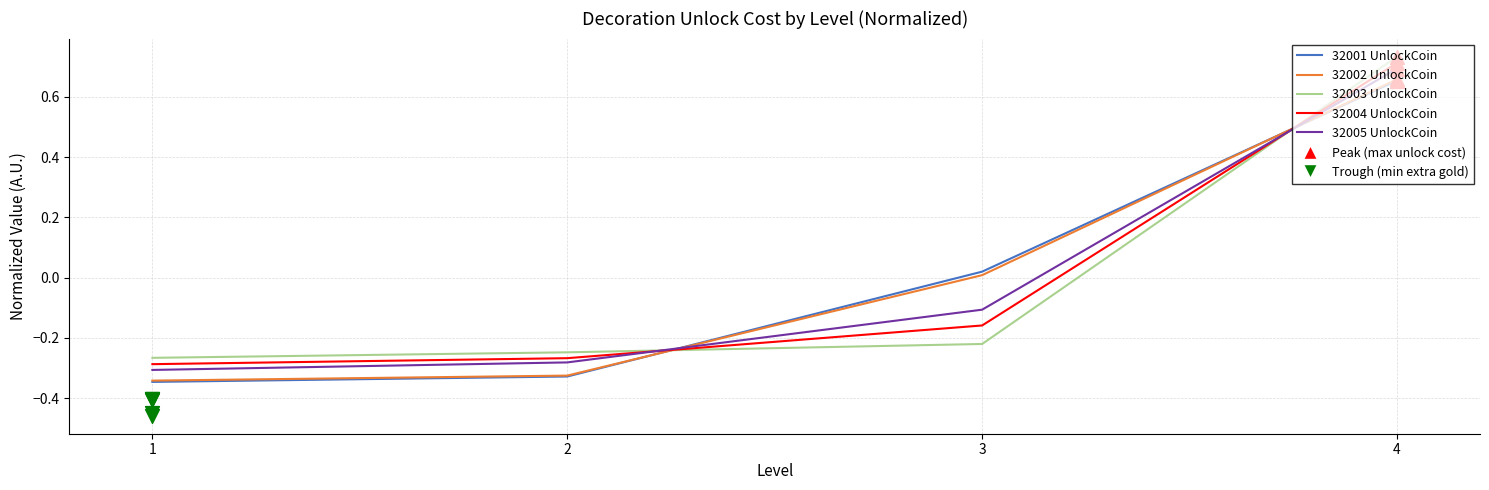

Is the value of 32001 UnlockCoin at 1 greater than the value of 32004 UnlockCoin at 3?

No